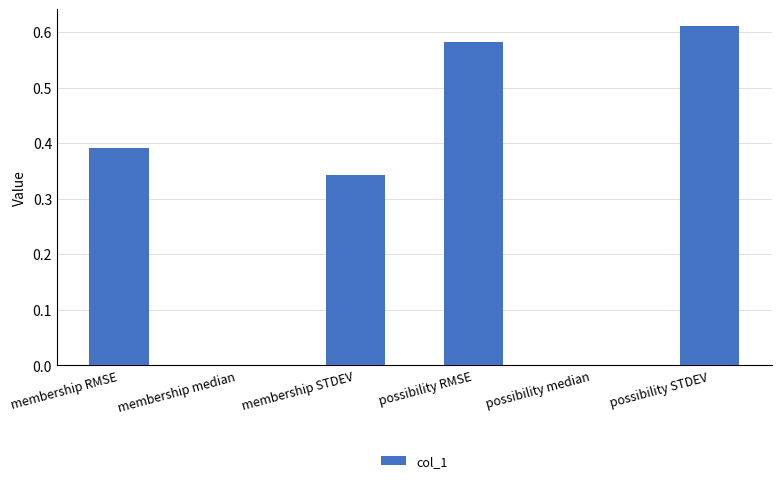

What is the change in value from membership RMSE to possibility STDEV?

+0.2